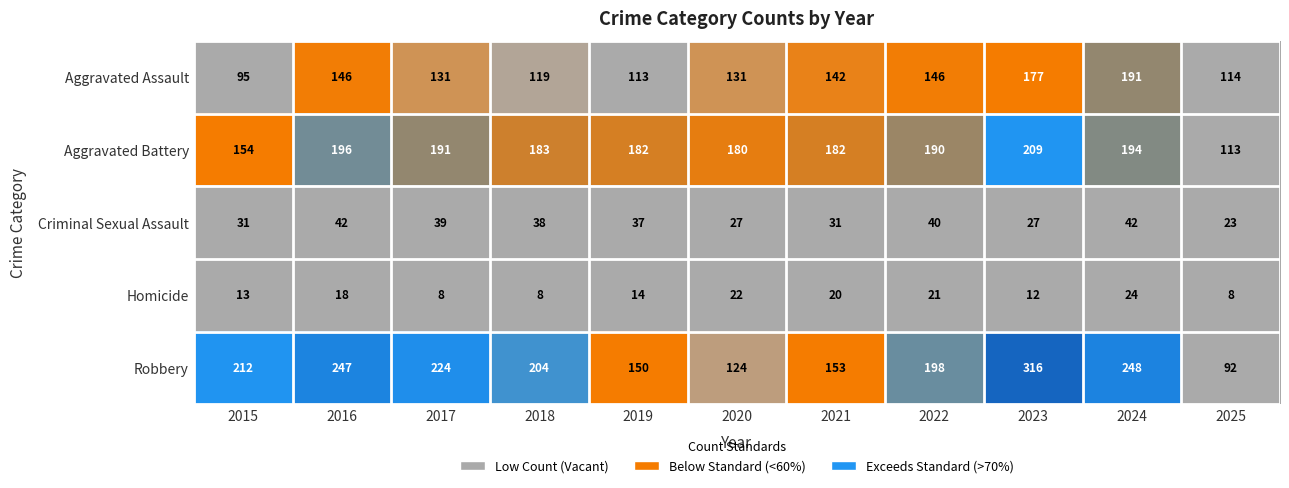

Which series has the largest total across all categories?

Robbery